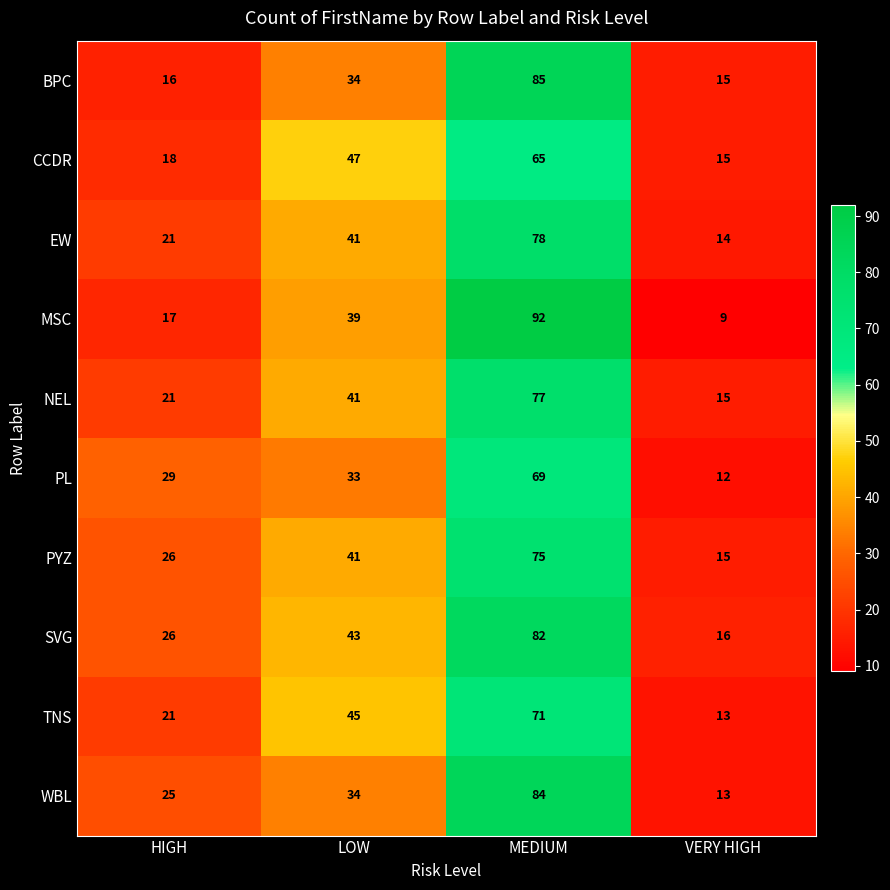

What is the difference between the second highest and minimum values in the SVG series?

27